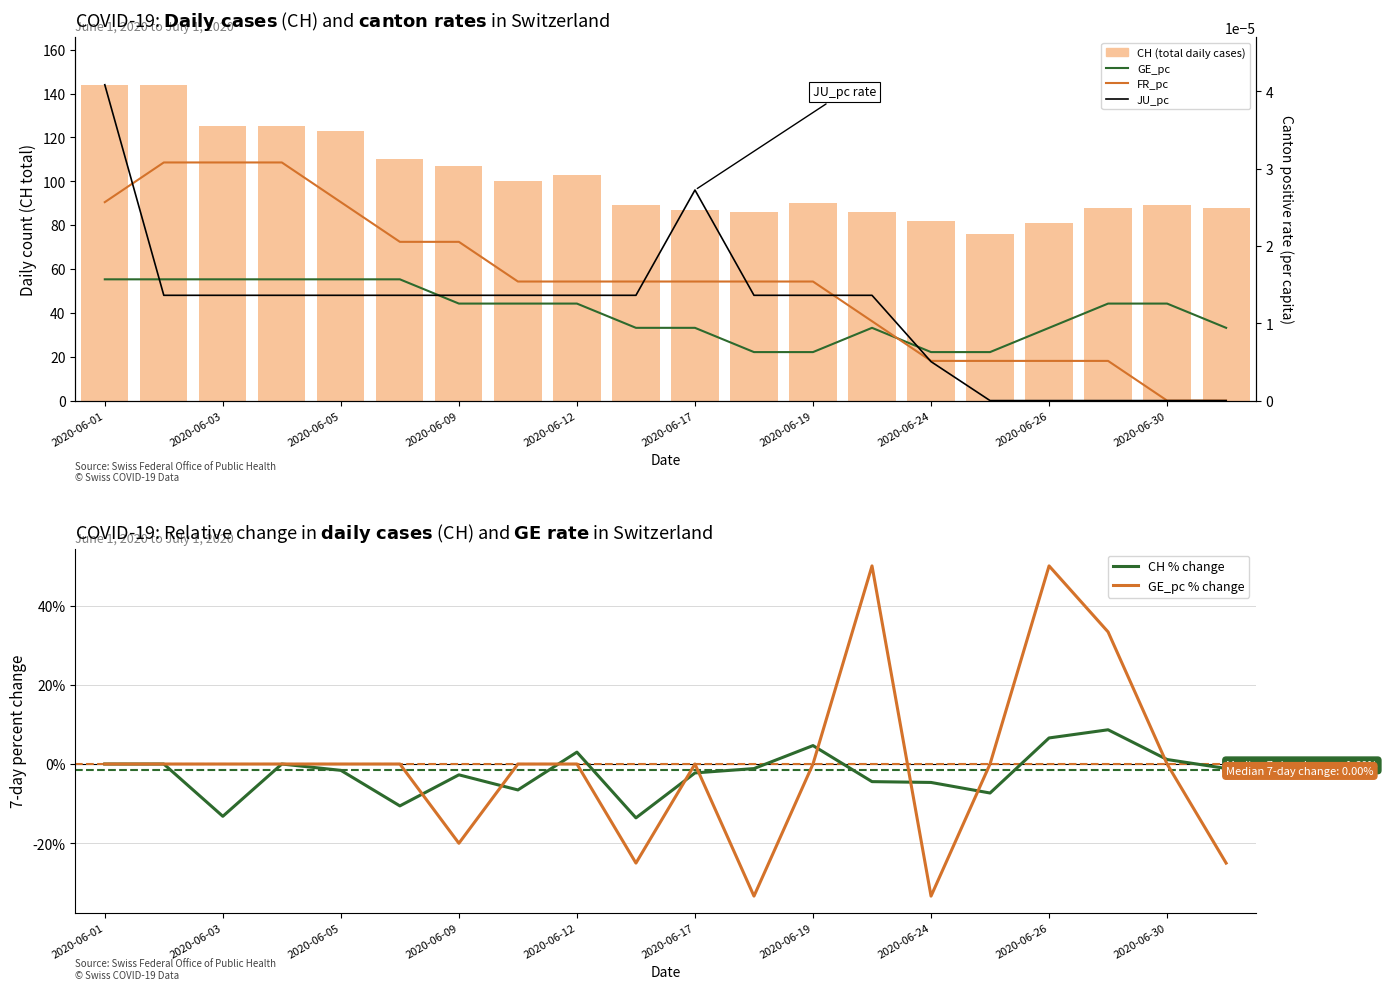

What is the difference between the maximum and minimum values in the CH (daily cases) series?

68.0